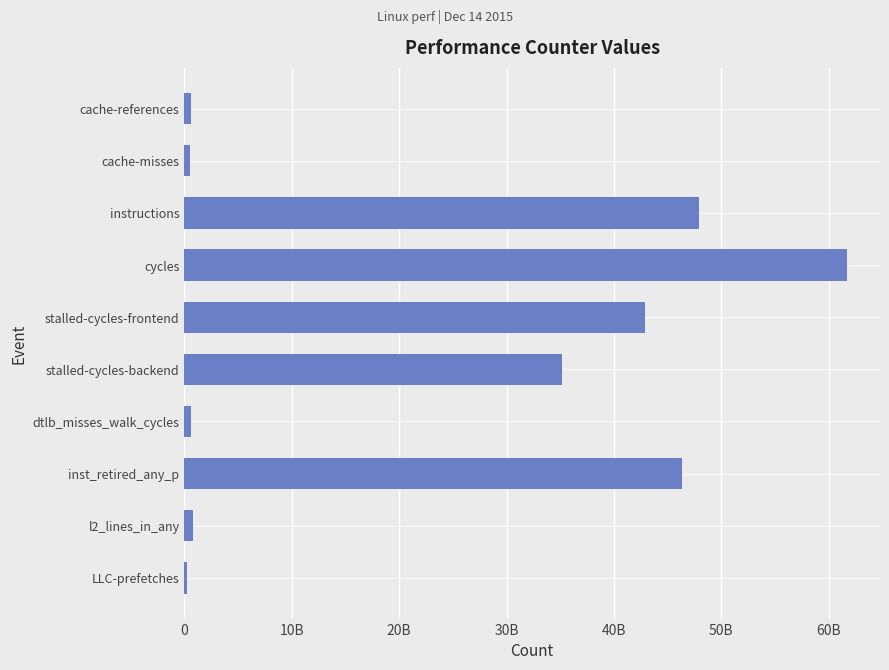

How many distinct data groups are displayed?

1